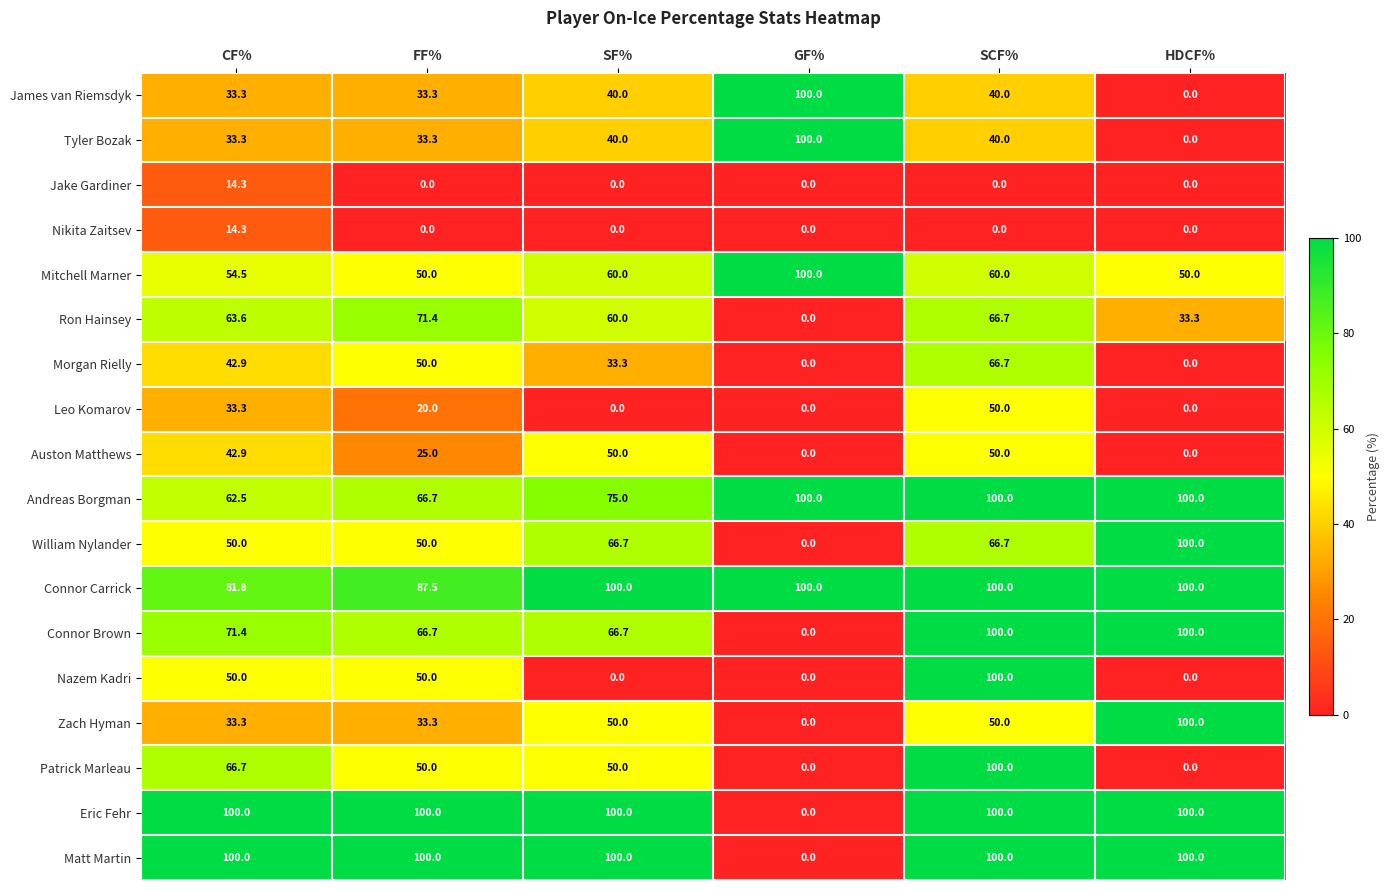

What is the difference between the second highest and minimum values in the Patrick Marleau series?

66.7